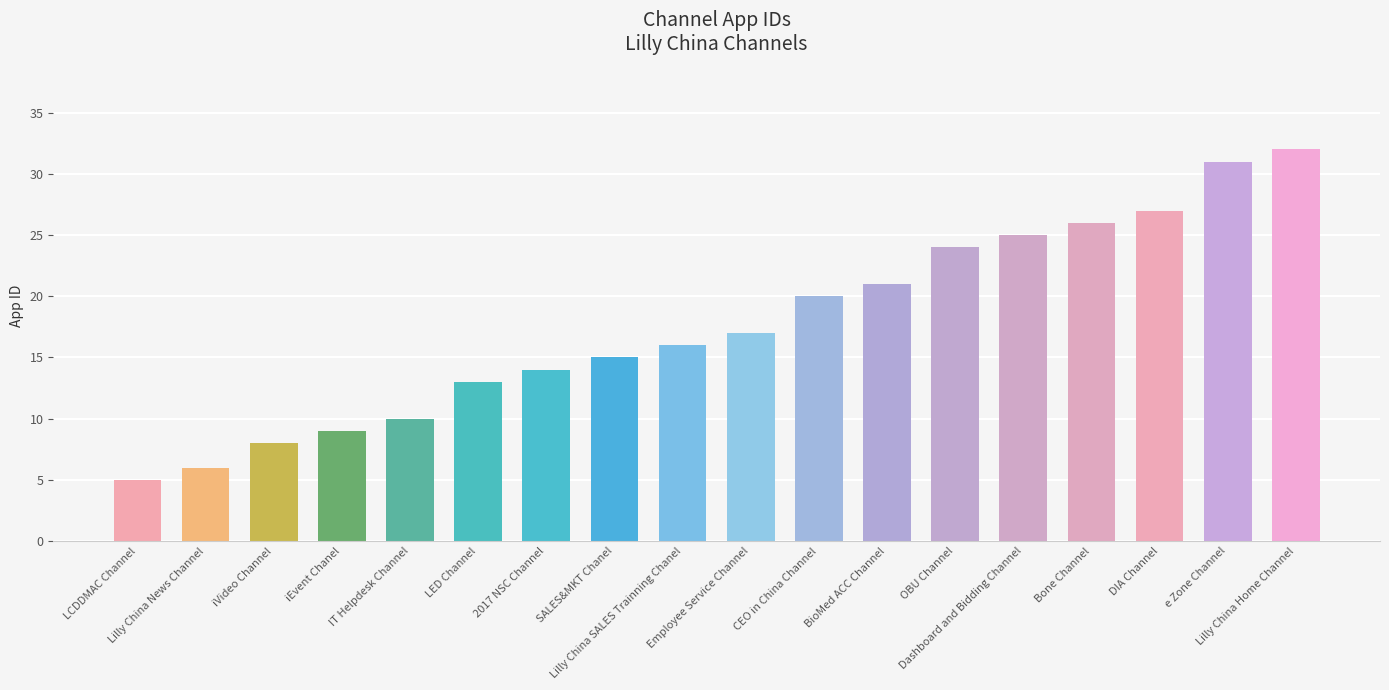

Where is the data nearest to the value 18?

Employee Service Channel